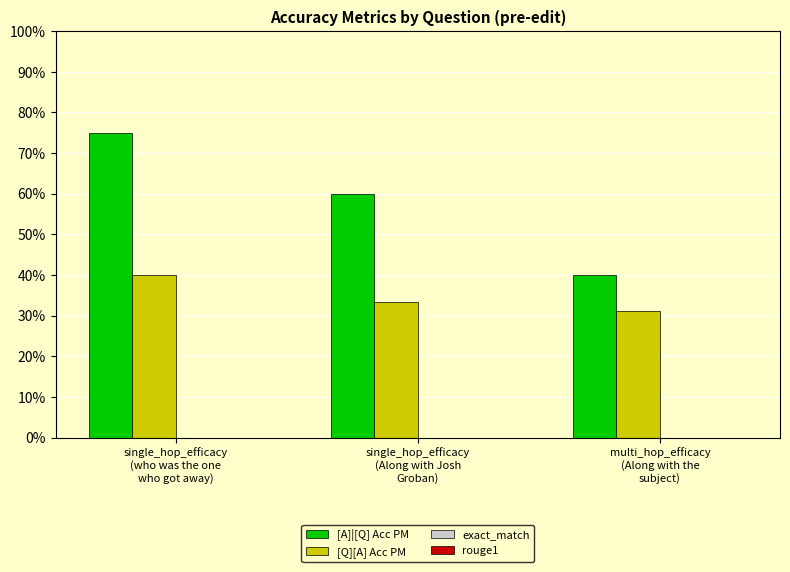

Are the bars grouped side by side (vs. stacked)?

Yes